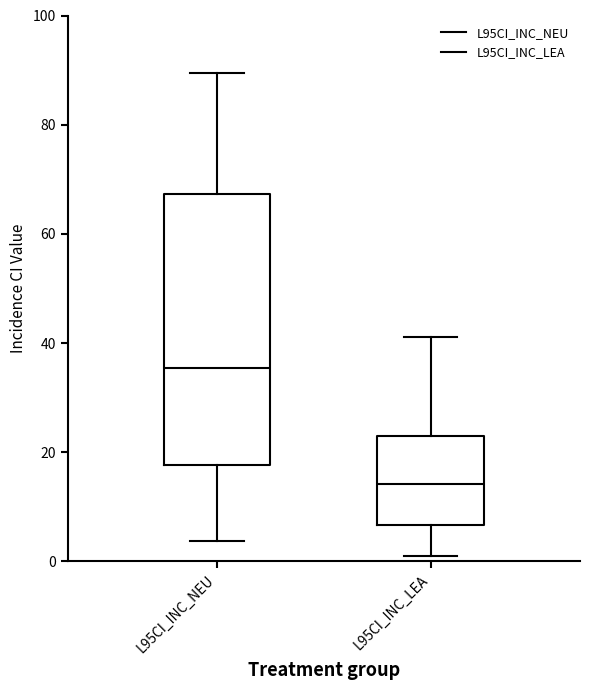

Reading left to right, transcribe this box plot: for each box, give where its median line is, the range the box spans, and where its two whiskers end, as read against the y-axis. The values are not printed on the chart, so give them approximately, as read against the axis.

L95CI_INC_NEU: median 36, box 18 to 68, whiskers 4 to 90
L95CI_INC_LEA: median 14, box 6 to 22, whiskers 2 to 42